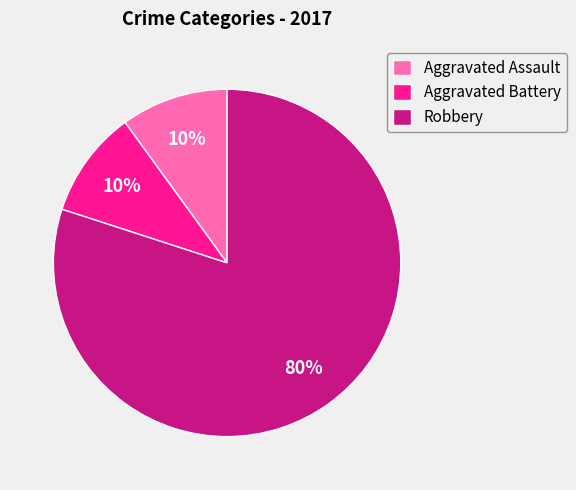

Is it true that Aggravated Battery is 18% of the pie?

False